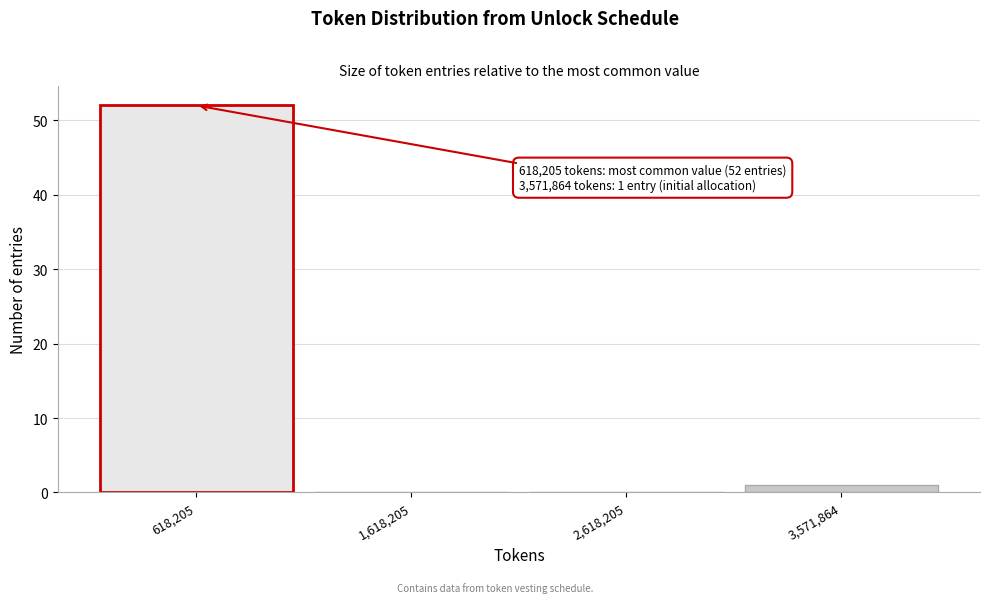

Reading left to right, what are all the values shown in this chart?

618,205=52	1,618,205=0	2,618,205=0	3,571,864=1